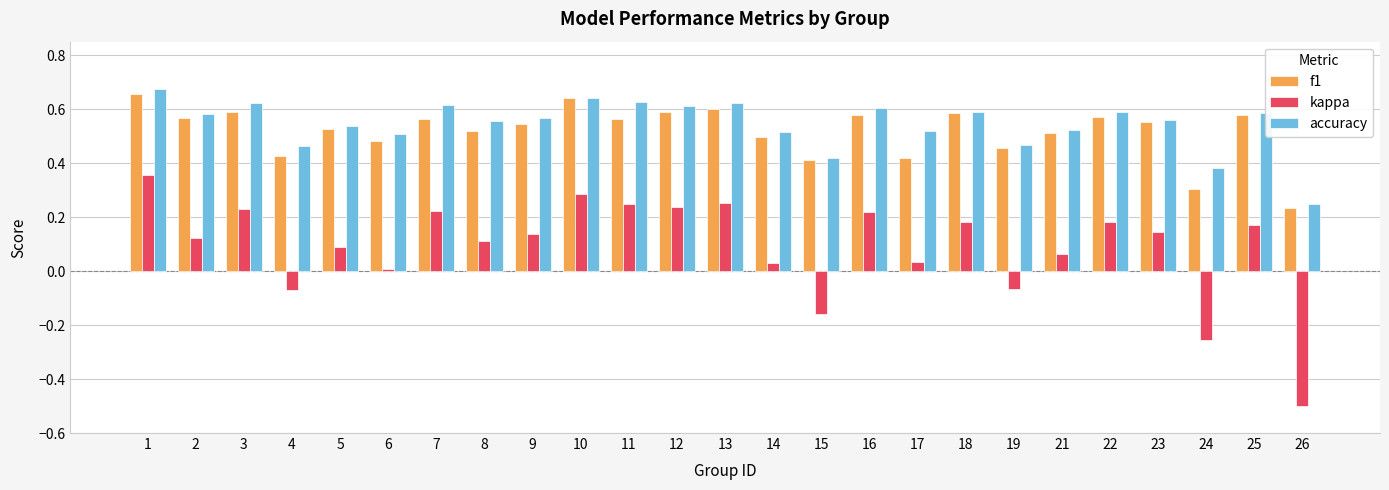

Are the bars horizontal?

No